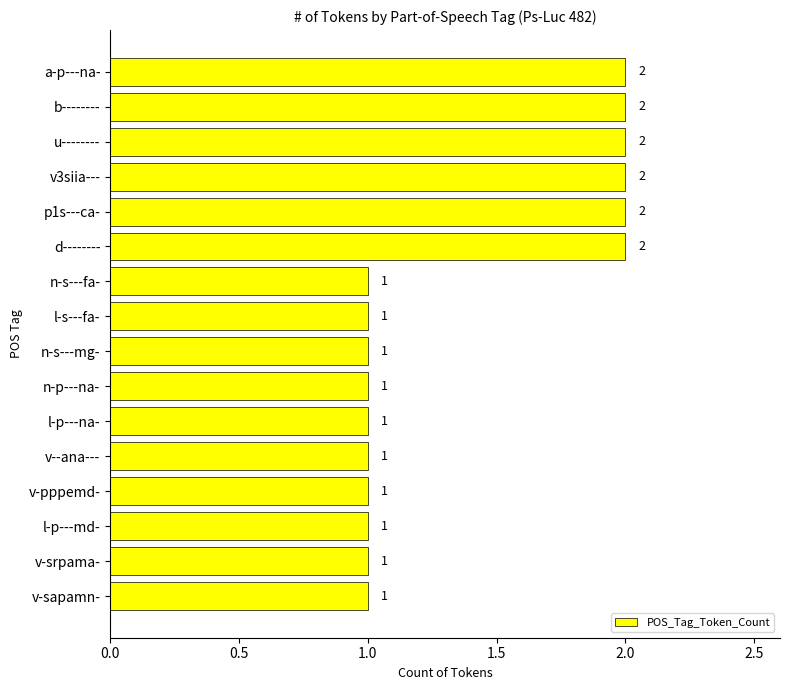

What is the ratio of the value at v-sapamn- to the value at p1s---ca-?

0.5